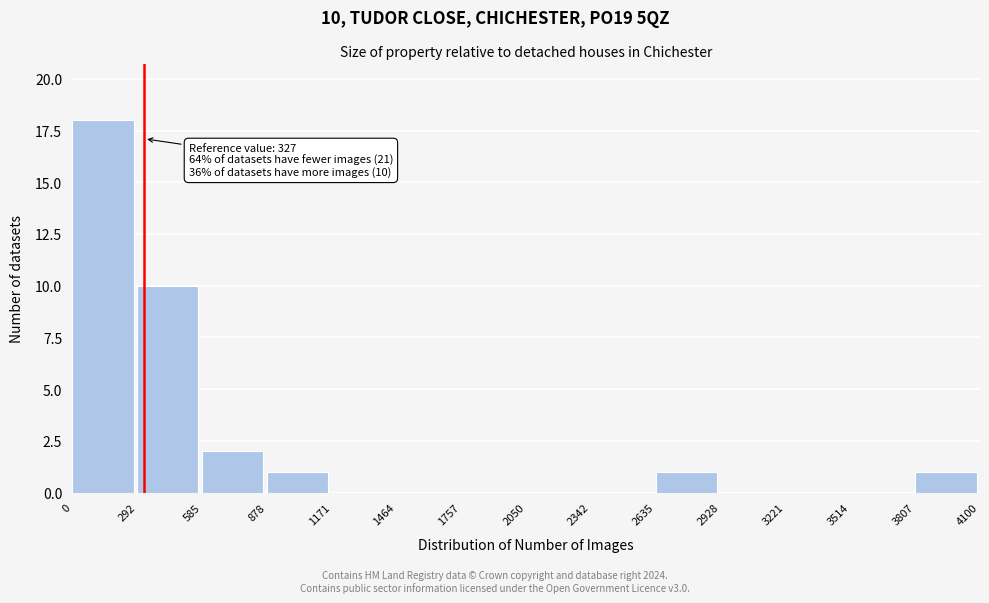

Which range on the x-axis has the tallest bar?

0 to 292